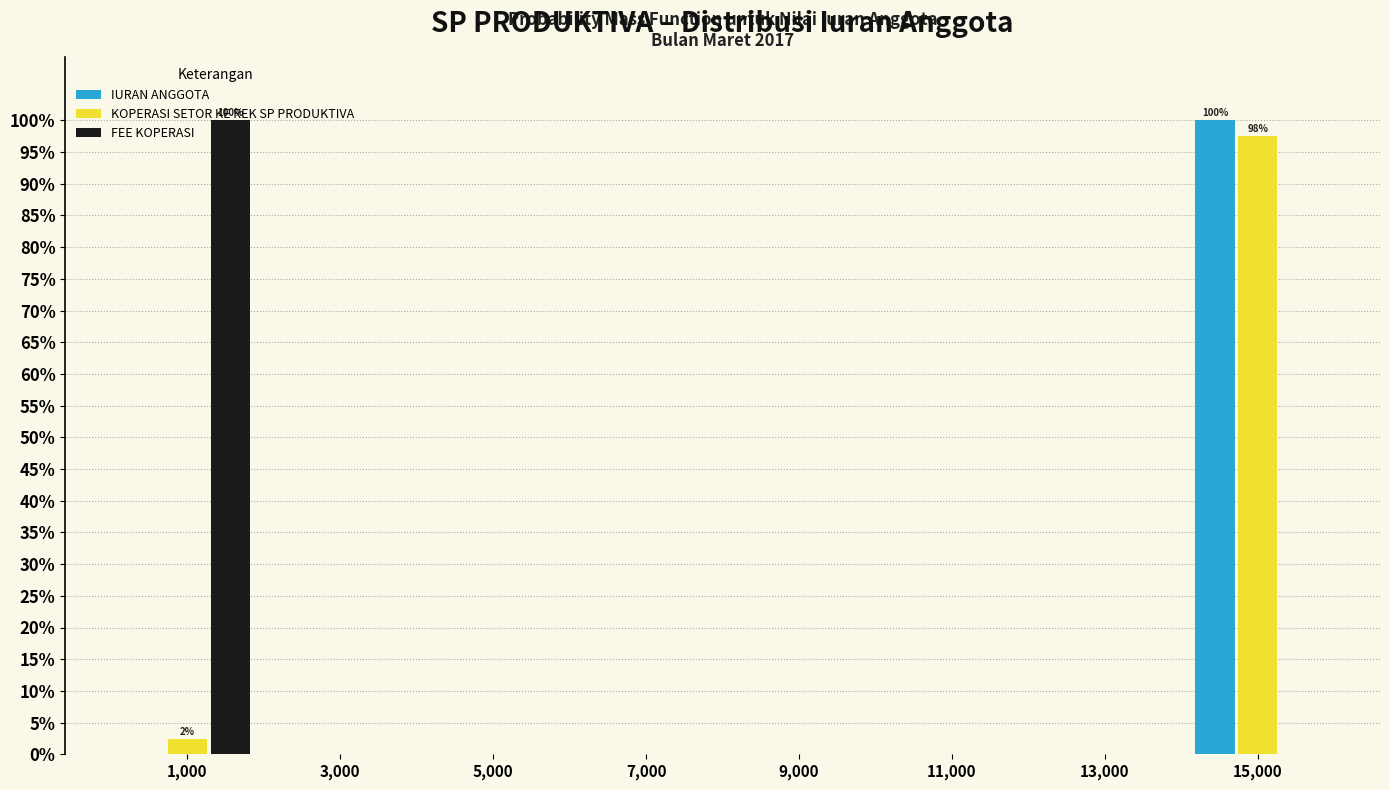

In the IURAN ANGGOTA series, which range on the x-axis has the tallest bar?

14000 to 16000